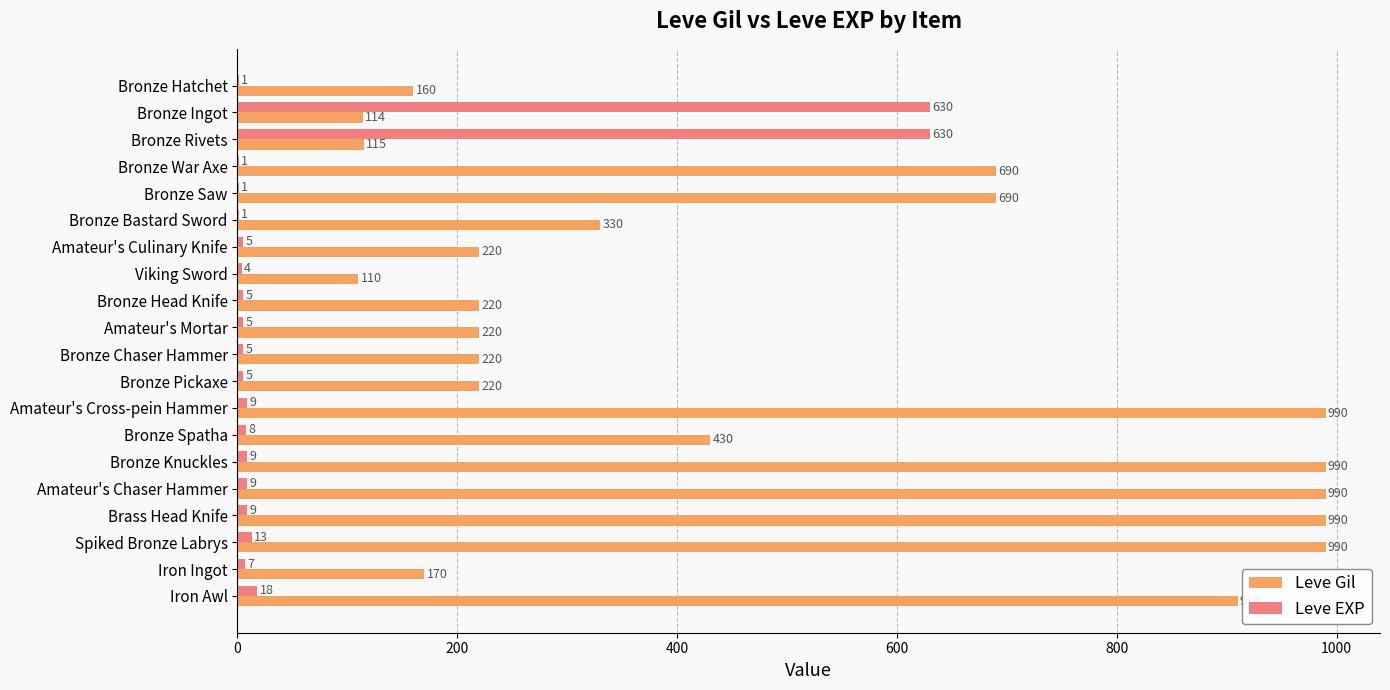

True or false: Leve EXP has a value of 9 at Brass Head Knife.

True